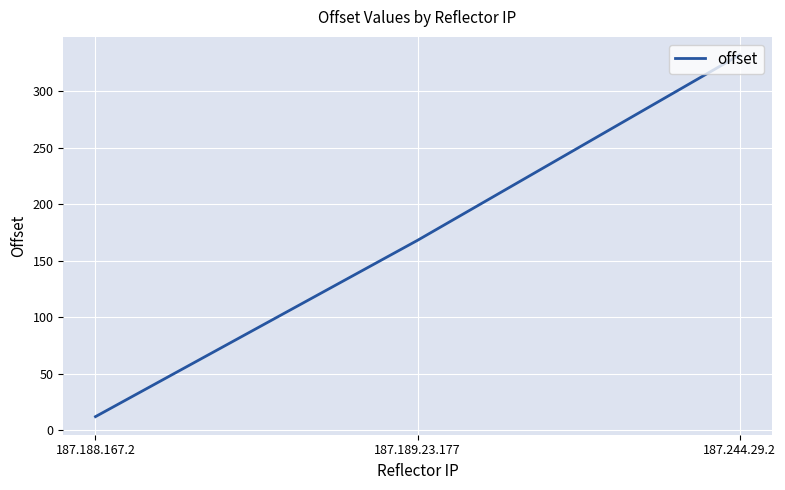

What is the maximum value shown in the chart?

332